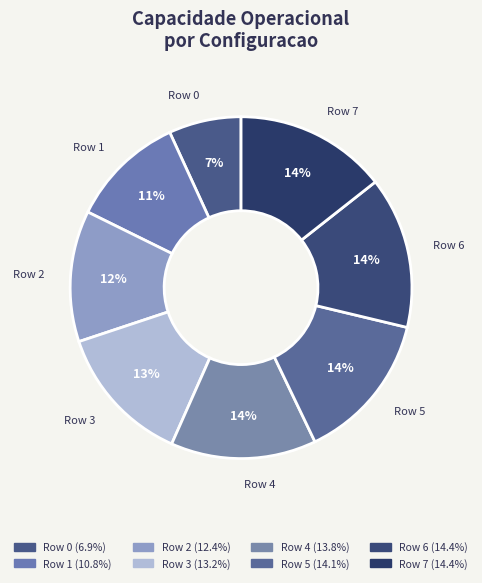

Approximately how many times larger is the value at Row 7 compared to Row 4?

1.0